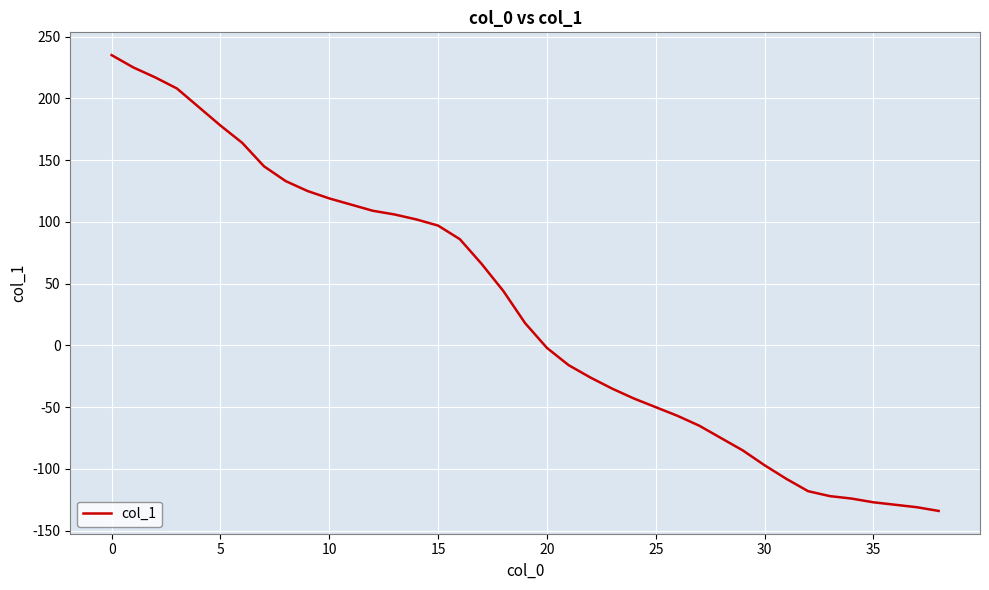

What is the smallest value displayed?

-134